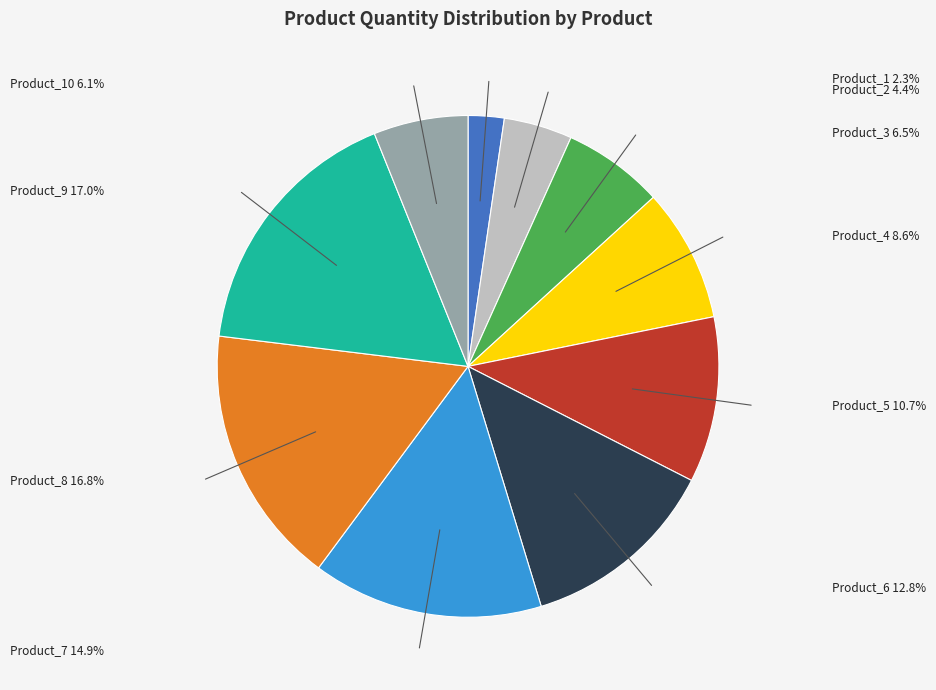

Which slice is the smallest?

Product_1